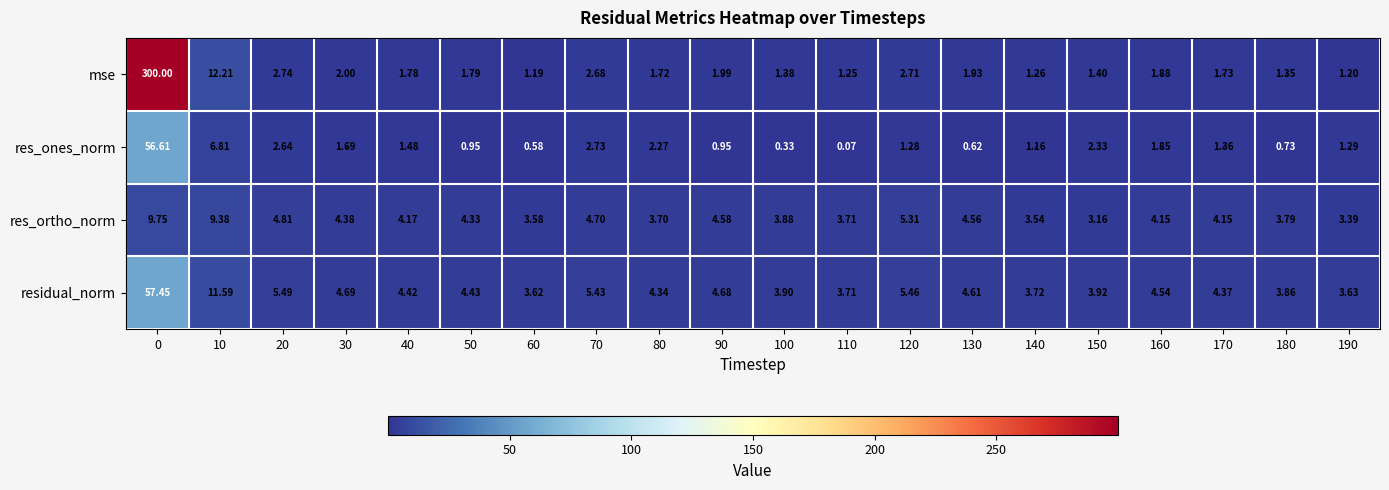

Which series changed the most between 10 and 80?

mse